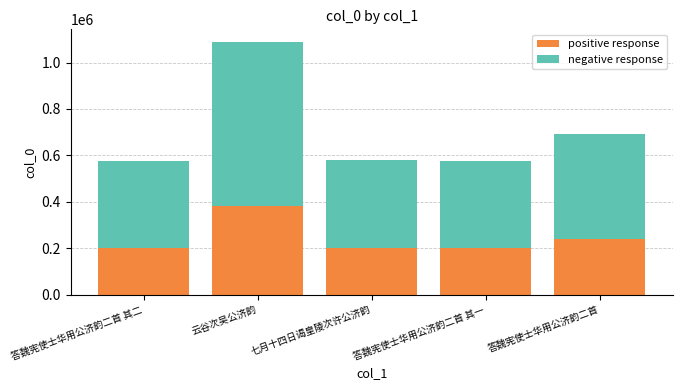

Read the positive response value at 答魏宪使士华用公济韵二首 其二.

200945